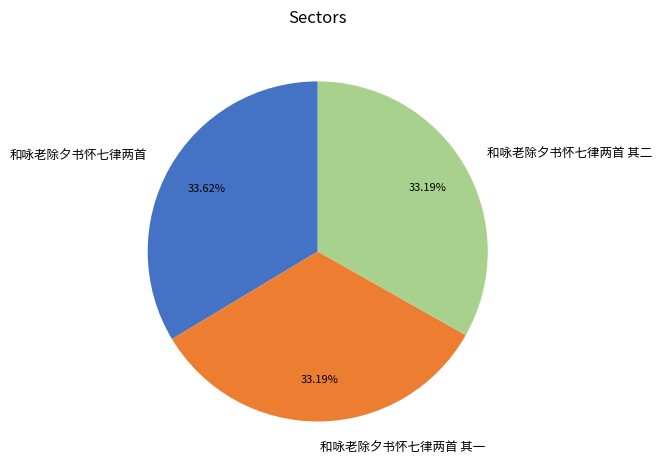

The 和咏老除夕书怀七律两首 其二 slice represents 33% of the pie. True or false?

True